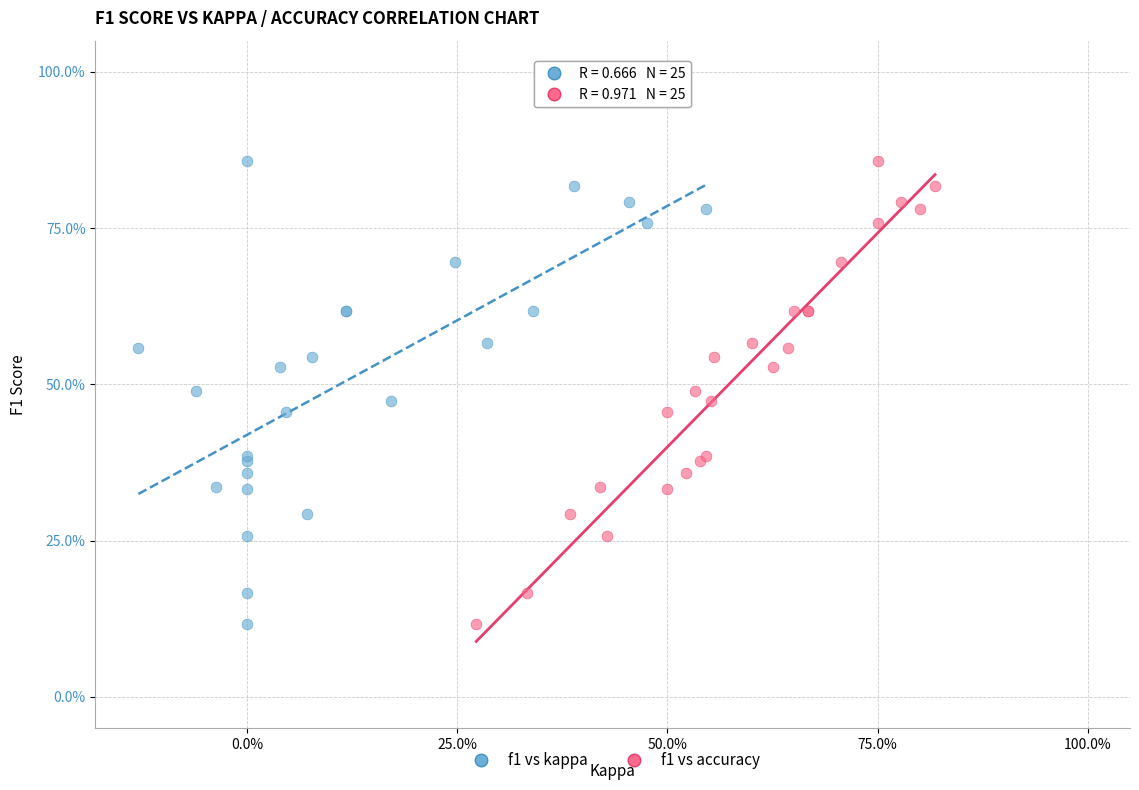

What are all the series names shown in the legend?

f1 vs kappa, f1 vs accuracy